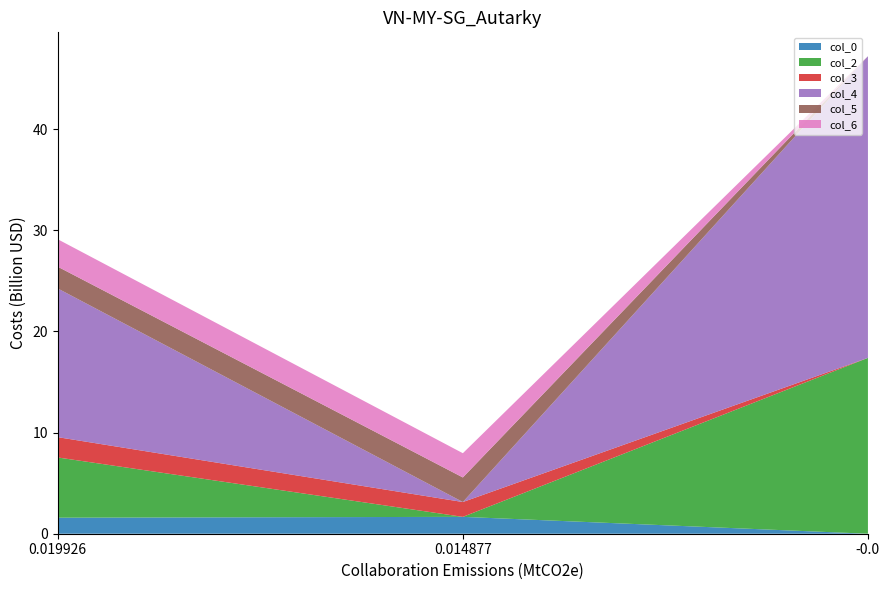

What is the maximum value for col_0?

1.7